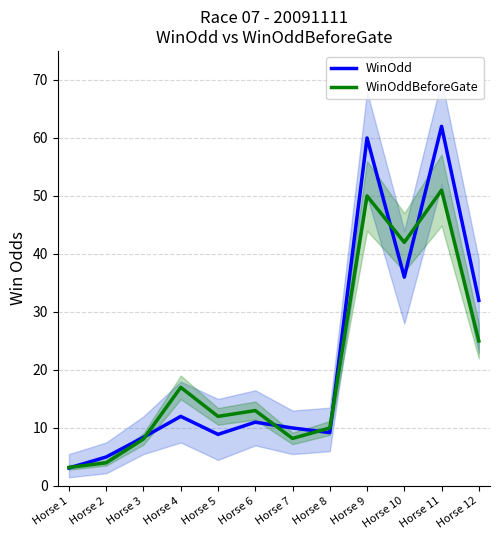

What is the value of the WinOdd point at the 9th from the left?

60.0